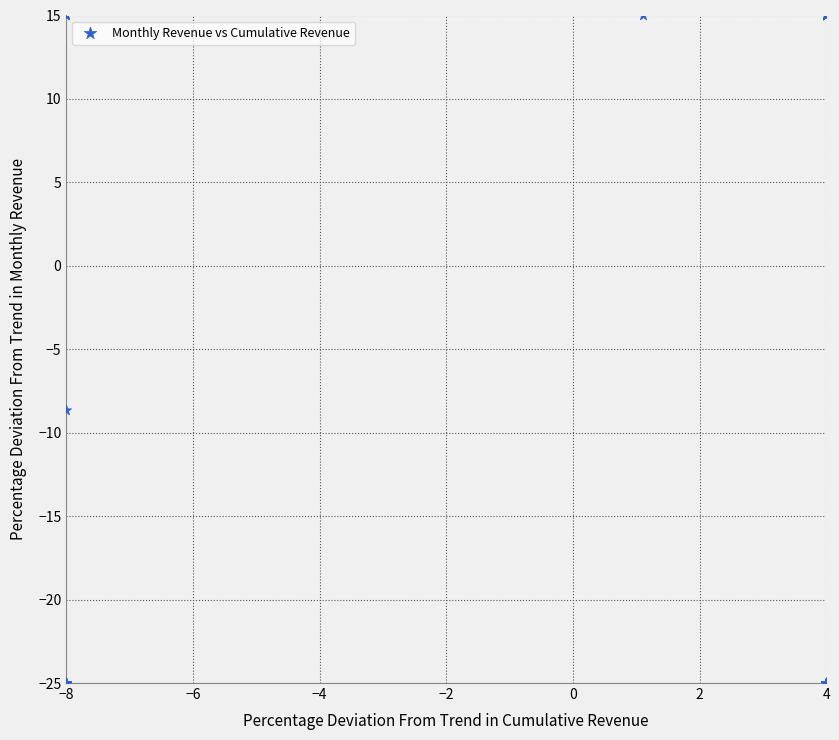

What Y value in the scatter plot is closest to -5?

-8.6